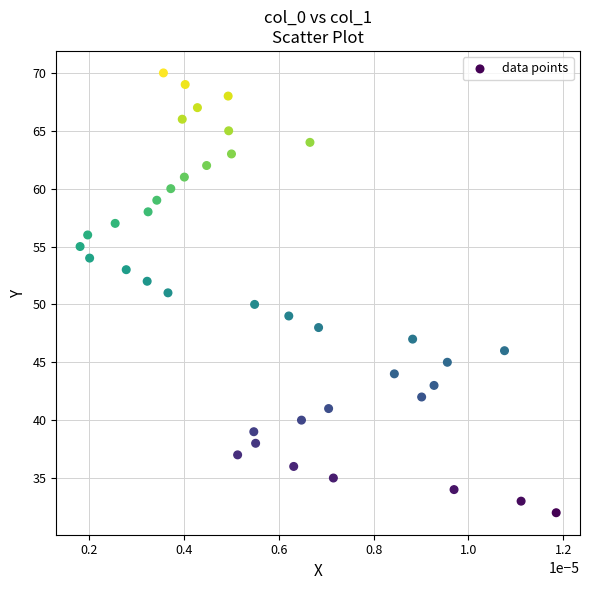

What is the range of Y values (max minus min)?

38